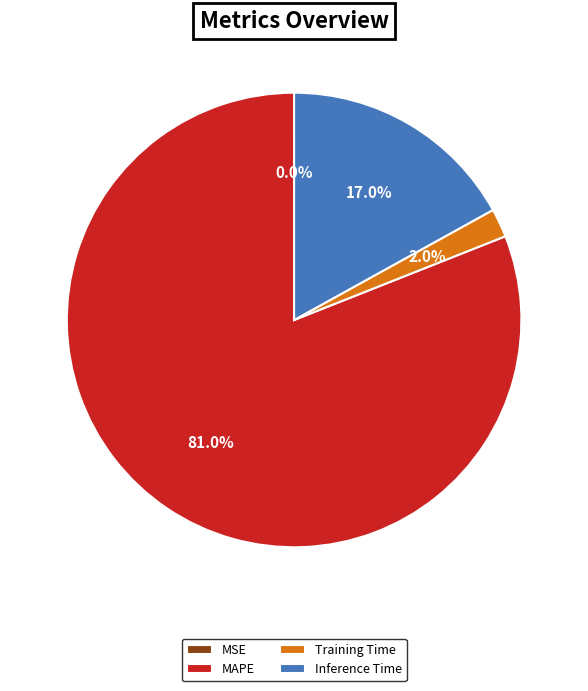

To the nearest percent, what is the combined percentage of Inference Time and MAPE?

98%